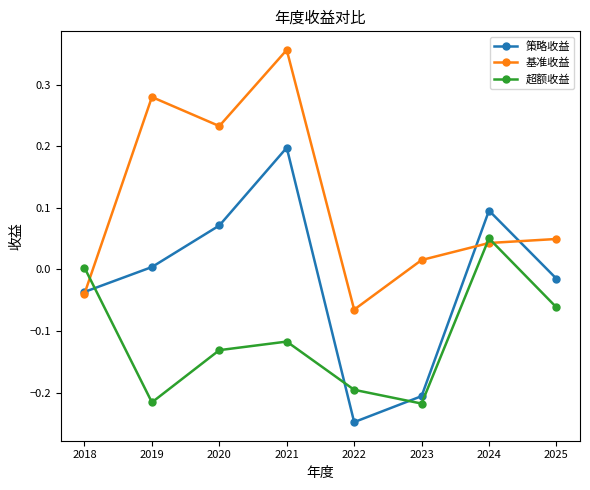

Between 2022 and 2025, which series saw the biggest shift?

策略收益